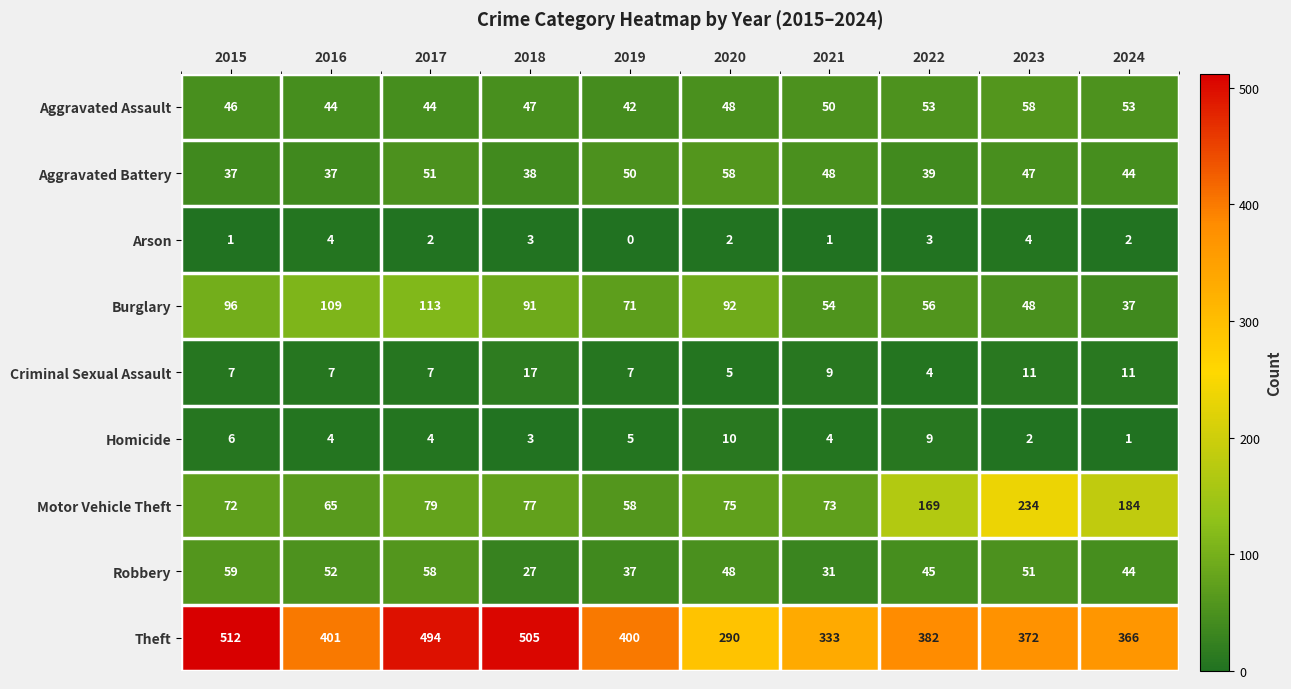

At which label is Robbery closest to 43?

2024